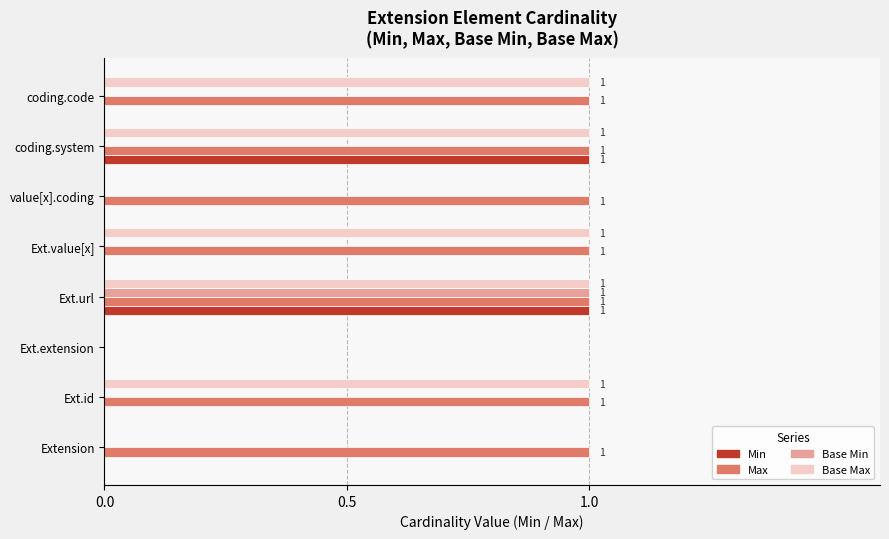

What are all the series names shown in the legend?

Min, Max, Base Min, Base Max